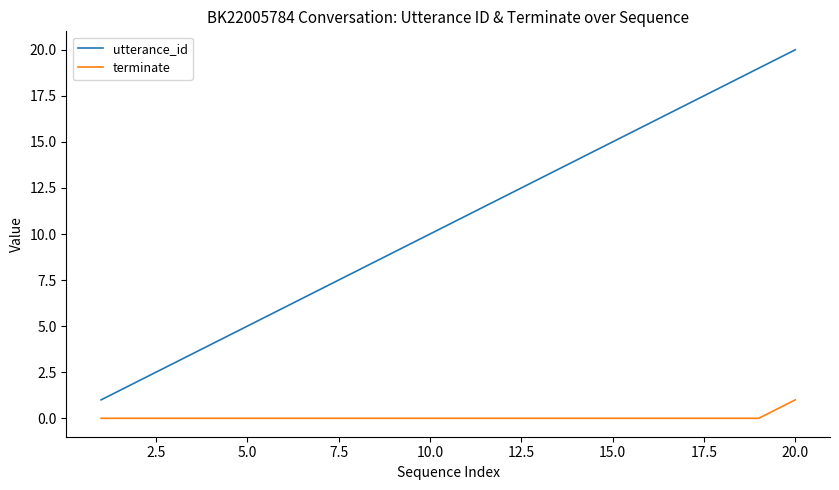

Which series has the widest spread of values?

utterance_id